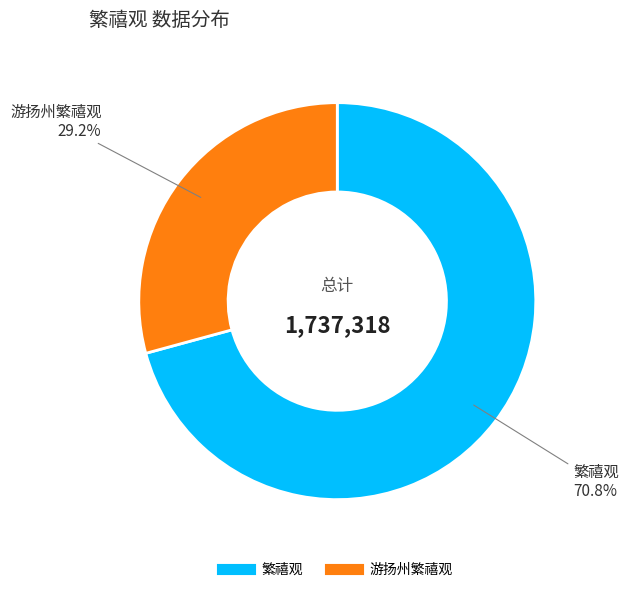

What is the ratio of the value at 游扬州繁禧观 to the value at 繁禧观?

0.4